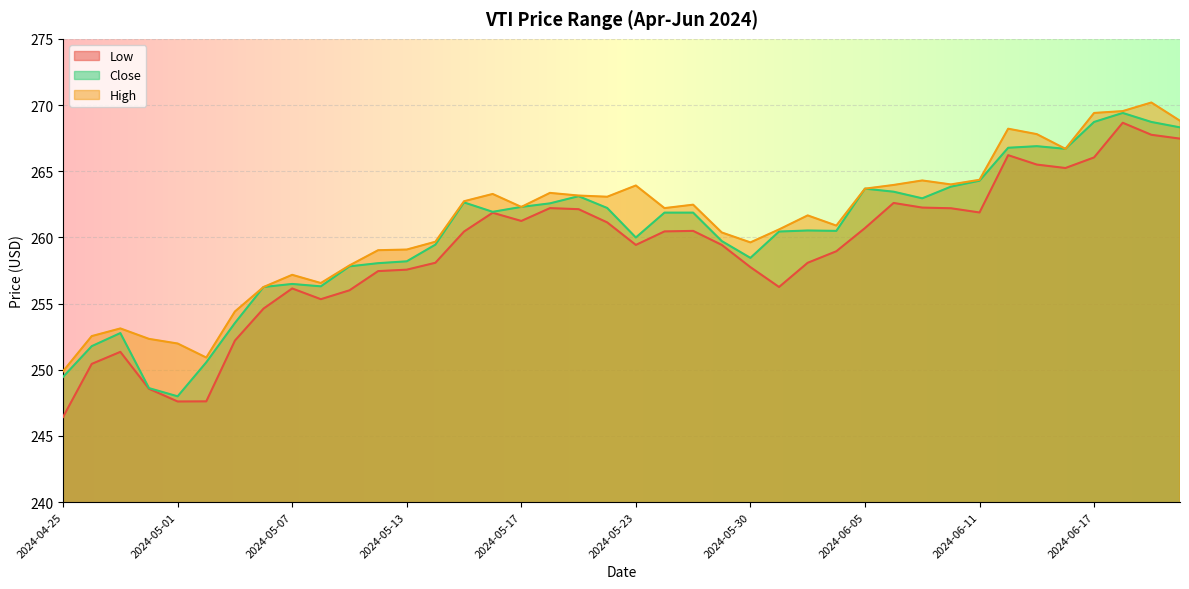

At which label does Close reach its peak?

2024-06-18